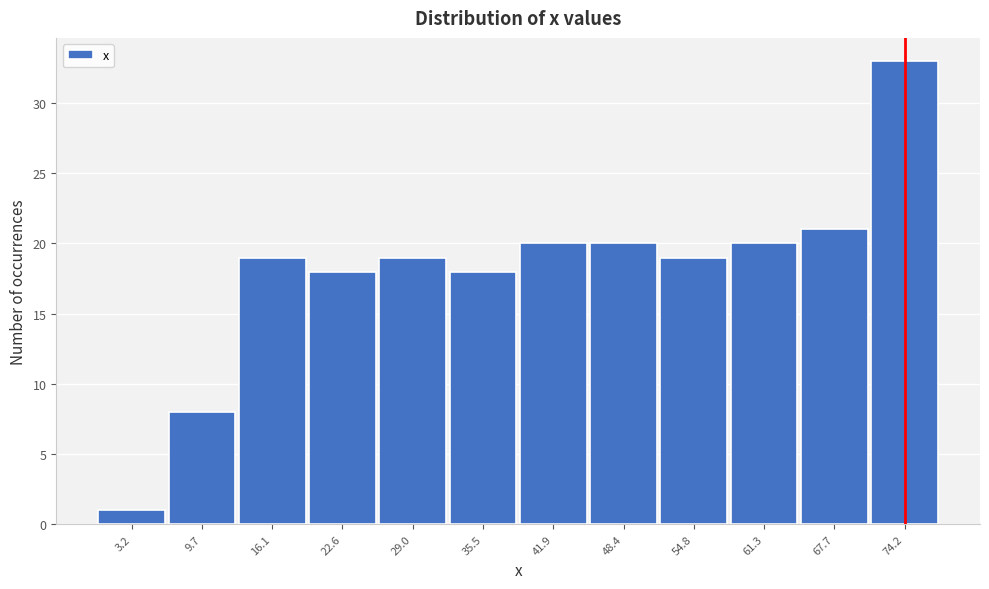

How tall is the bar that spans 39 to 45 on the x-axis? Neither the bar edges nor the heights are printed on the chart, so give them approximately, as read against the axes.

20